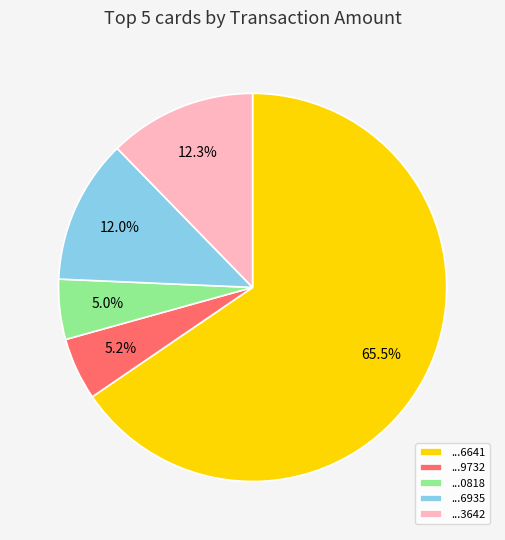

Between ...9732 and ...6935, which is larger?

...6935